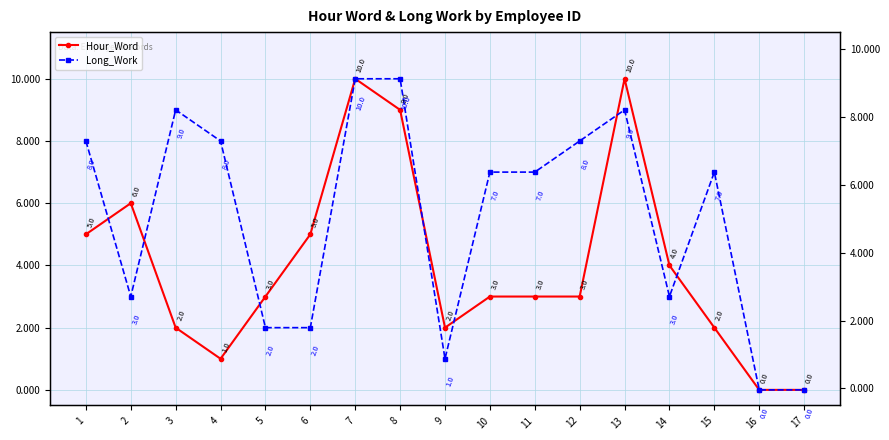

Between which two adjacent categories do Long_Work and Hour_Word first intersect?

1 and 2